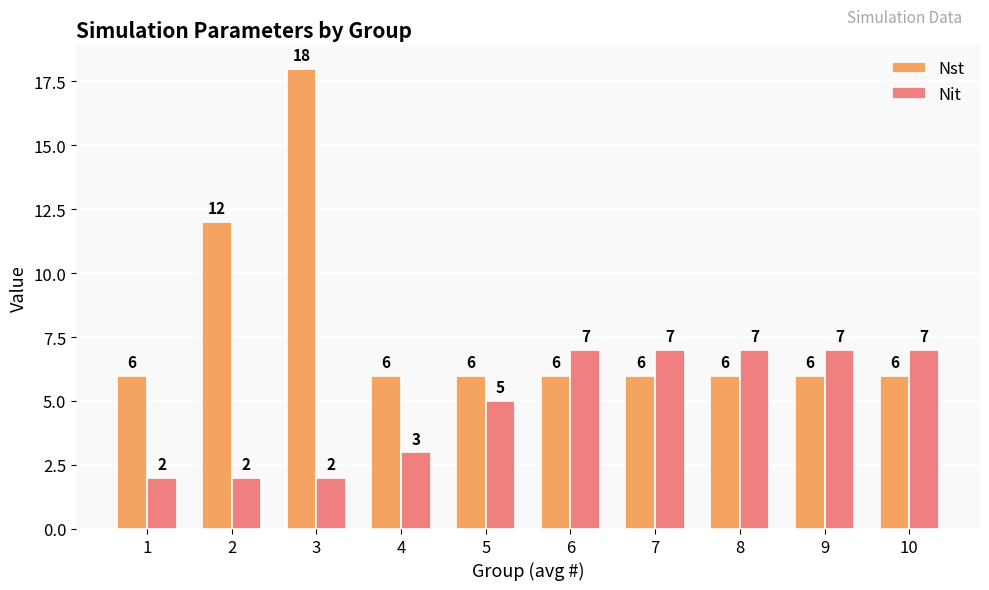

How many data points in Nst are above 6?

2